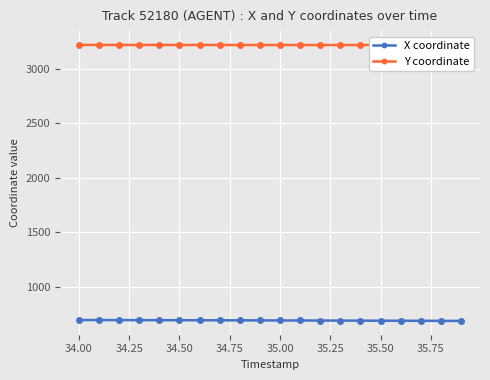

What is the lowest value of the X coordinate series?

688.1